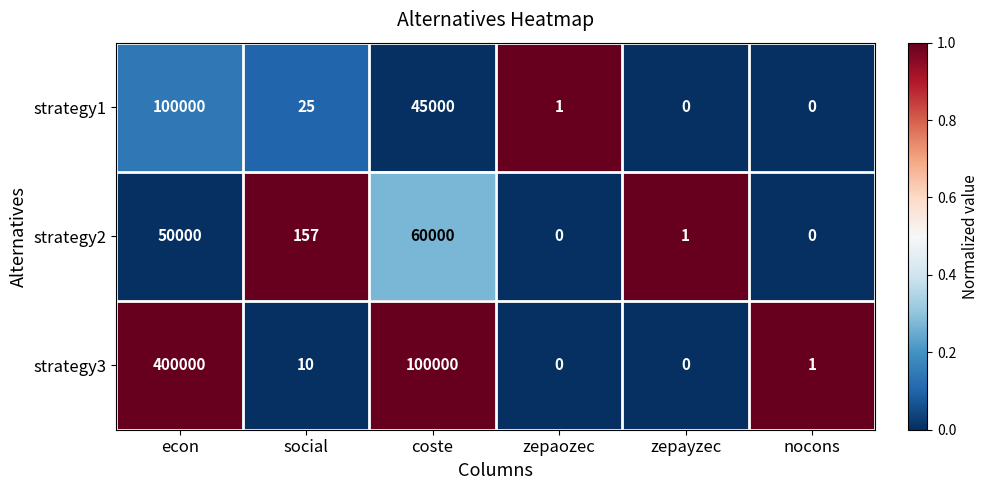

What is the highest value of the strategy2 series?

60000